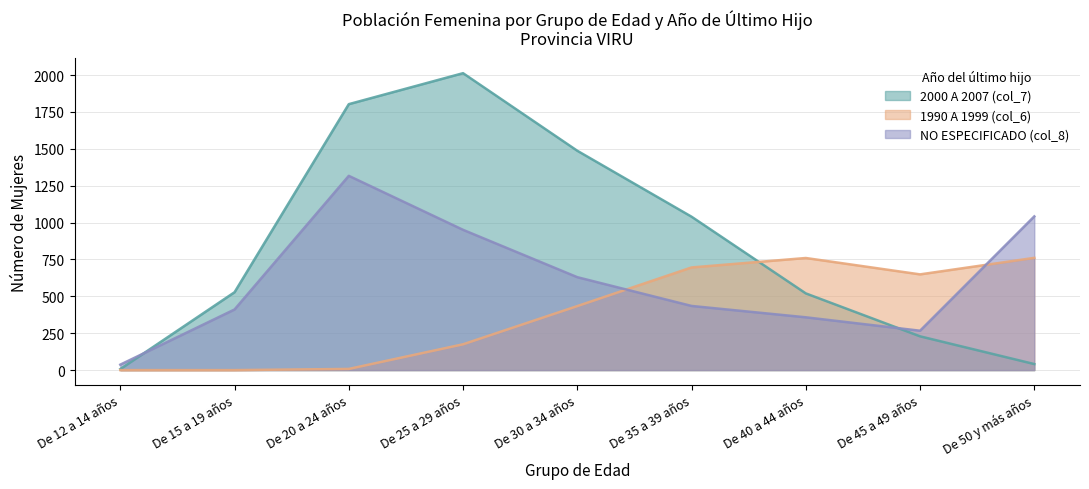

The 1990 A 1999 (col_6) series shows 1204 at De 35 a 39 años. True or false?

False